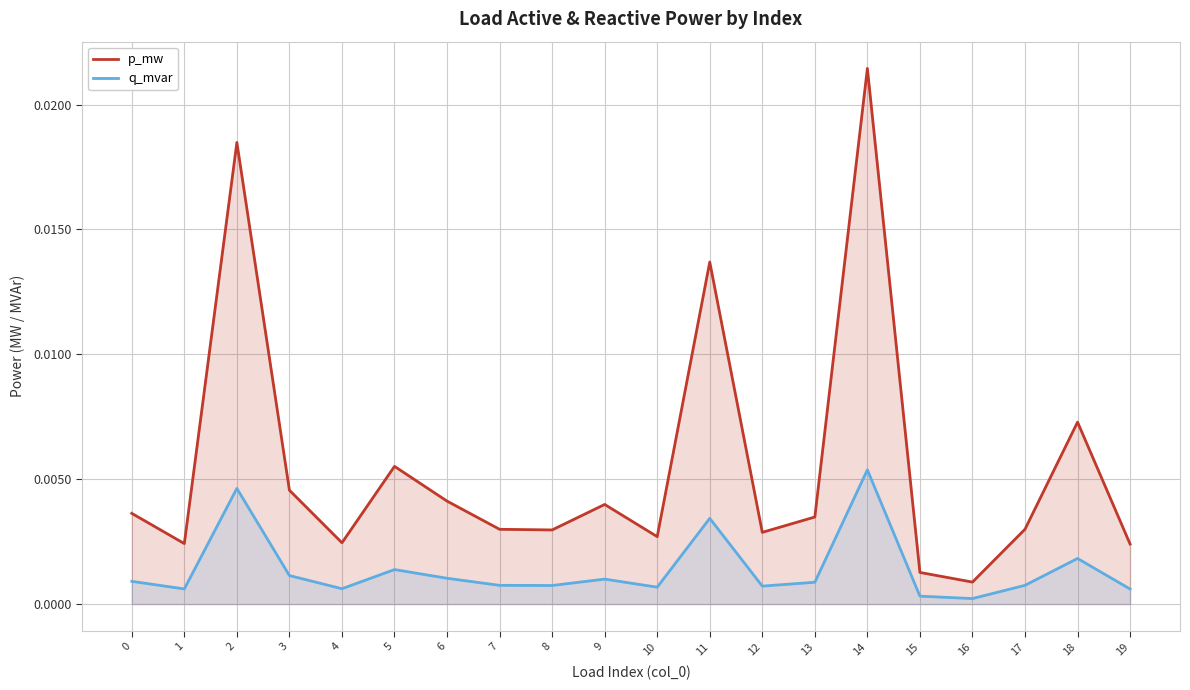

Which series changed the most between 12 and 15?

p_mw